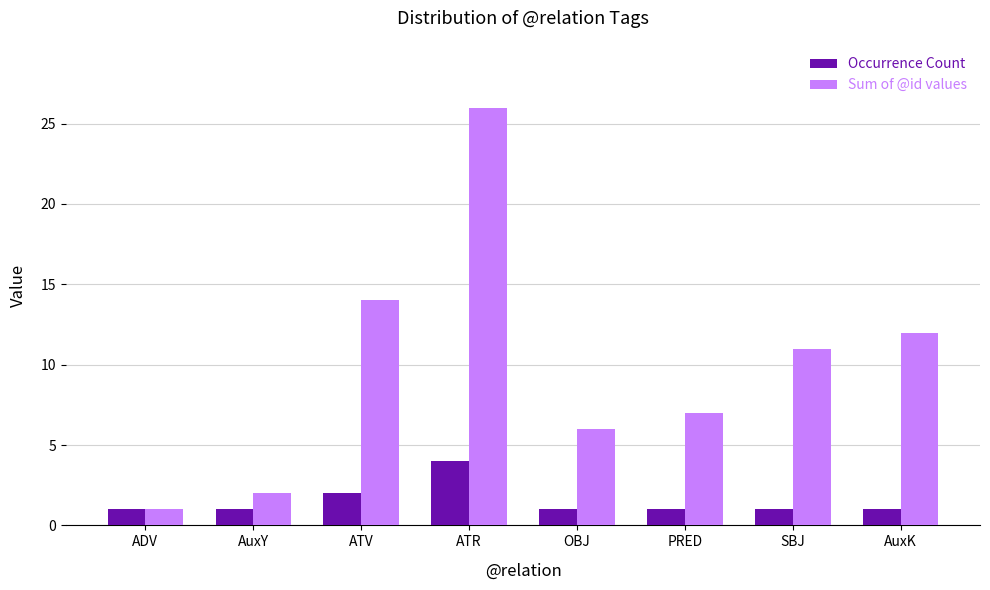

At which category does the chart reach its peak across all series?

ATR